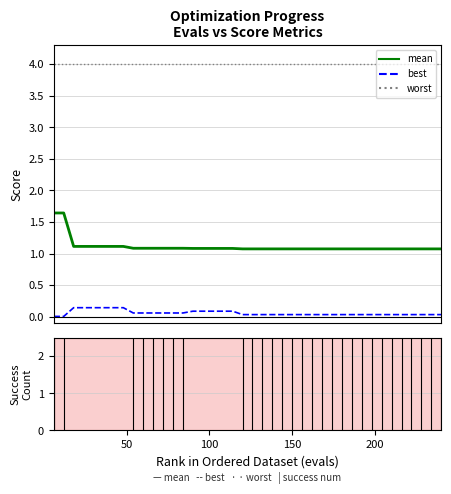

Reading right to left, what are all the values shown in this chart?

mean: 1.1	1.1	1.1	1.1	1.1	1.1	1.1	1.1	1.1	1.1	1.1	1.1	1.1	1.1	1.1	1.1	1.1	1.1	1.1	1.1	1.1	1.1	1.1	1.1	1.1	1.1	1.1	1.1	1.1	1.1	1.1	1.1	1.1	1.1	1.1	1.1	1.1	1.1	1.6	1.6
best: 0.0	0.0	0.0	0.0	0.0	0.0	0.0	0.0	0.0	0.0	0.0	0.0	0.0	0.0	0.0	0.0	0.0	0.0	0.0	0.0	0.0	0.1	0.1	0.1	0.1	0.1	0.1	0.1	0.1	0.1	0.1	0.1	0.1	0.1	0.1	0.1	0.1	0.1	0.0	0.0
worst: 4.0	4.0	4.0	4.0	4.0	4.0	4.0	4.0	4.0	4.0	4.0	4.0	4.0	4.0	4.0	4.0	4.0	4.0	4.0	4.0	4.0	4.0	4.0	4.0	4.0	4.0	4.0	4.0	4.0	4.0	4.0	4.0	4.0	4.0	4.0	4.0	4.0	4.0	4.0	4.0